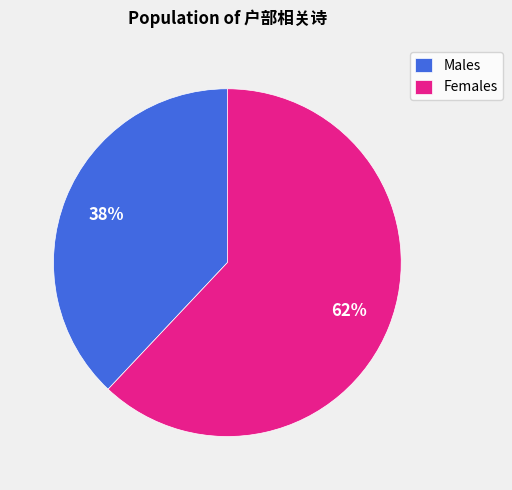

What is the largest slice in the pie chart?

Females